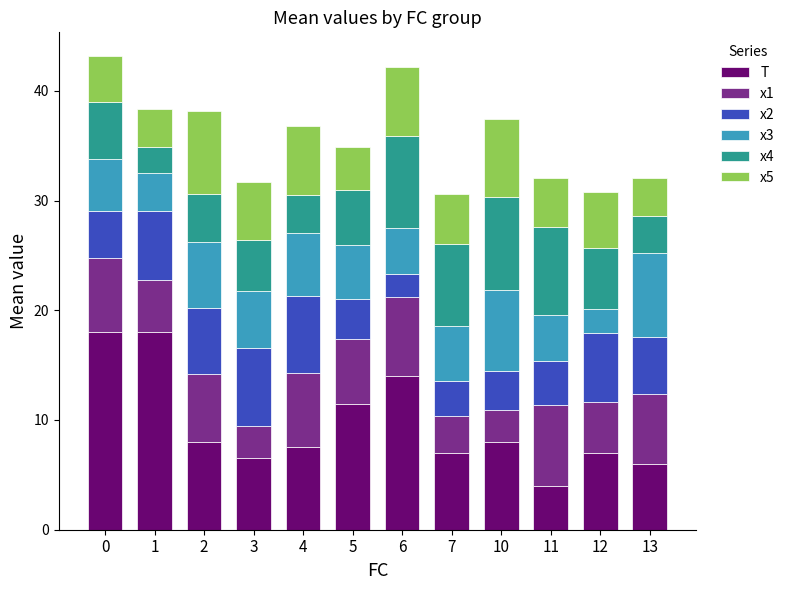

What is the total value across all series at 3?

31.7